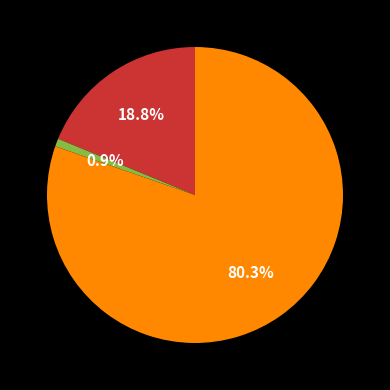

Does any single category account for the majority?

Yes